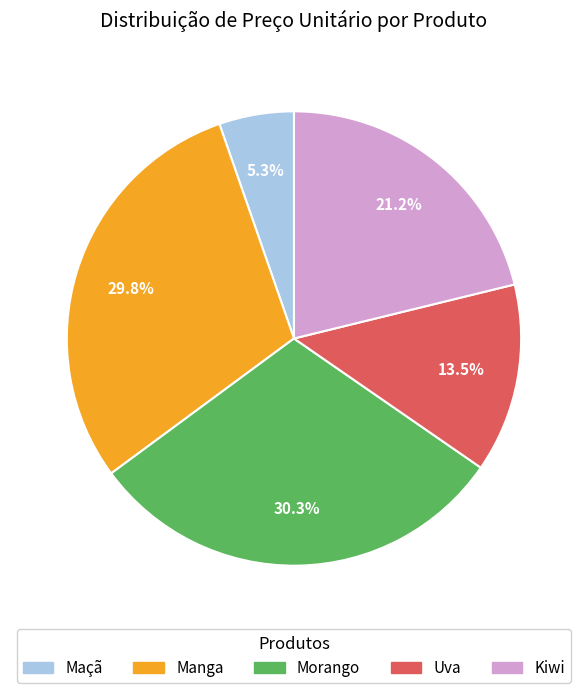

Approximately how many times larger is the value at Morango compared to Maçã?

5.7